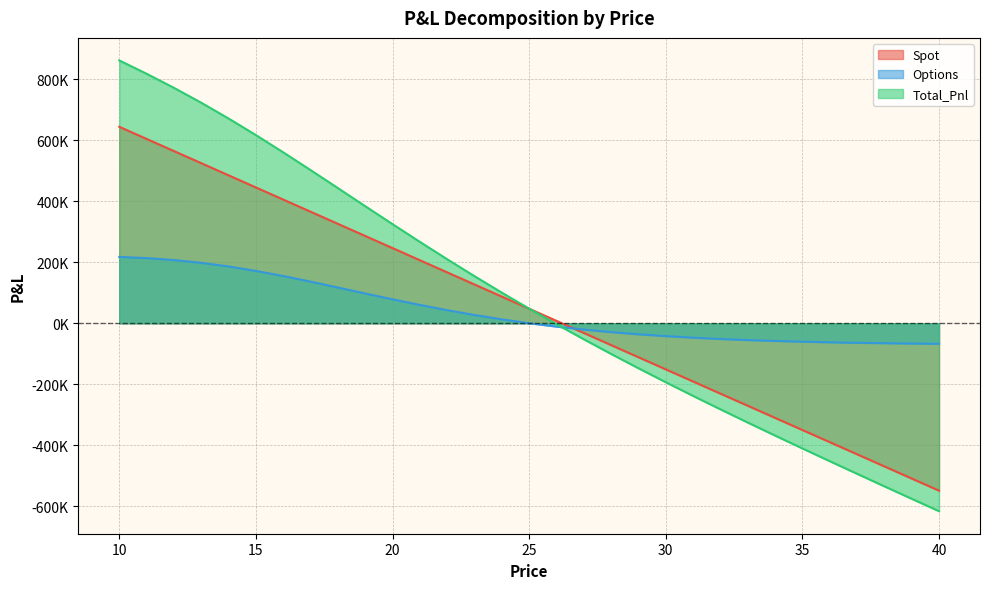

What is the difference between the highest and lowest values at 10?

643566.5